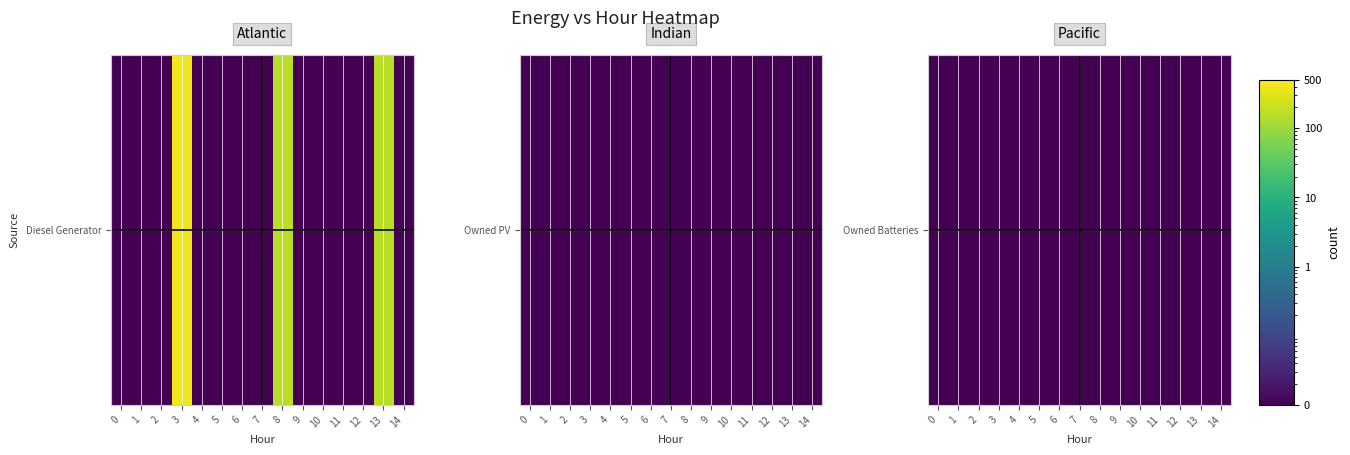

Reading left to right, extract all data points from this chart.

Diesel Generator: 0.0	0.0	0.0	400.0	0.0	0.0	0.0	0.0	166.0	0.0	0.0	0.0	0.0	166.0	0.0
Owned PV: 0.0	0.0	0.0	0.0	0.0	0.0	0.0	0.0	0.0	0.0	0.0	0.0	0.0	0.0	0.0
Owned Batteries: 0.0	0.0	0.0	0.0	0.0	0.0	0.0	0.0	0.0	0.0	0.0	0.0	0.0	0.0	0.0